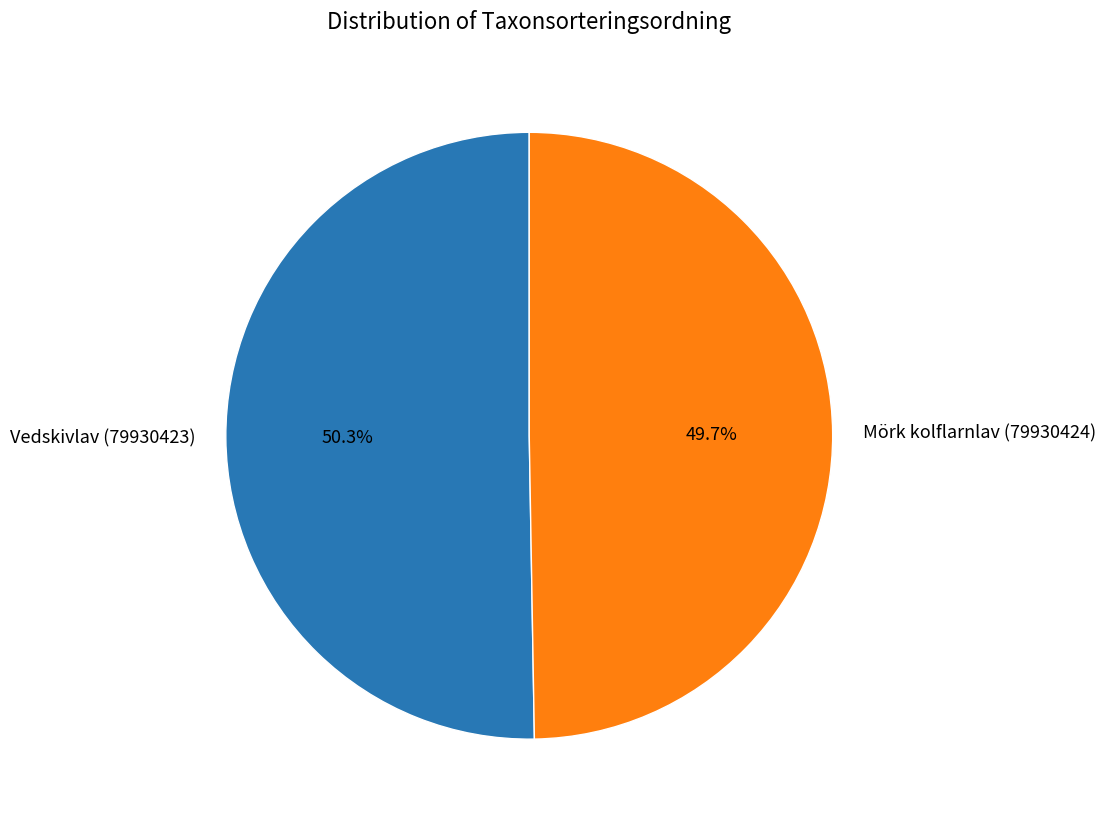

Do Vedskivlav (79930423) and Mörk kolflarnlav (79930424) together represent more than half of the pie?

Yes